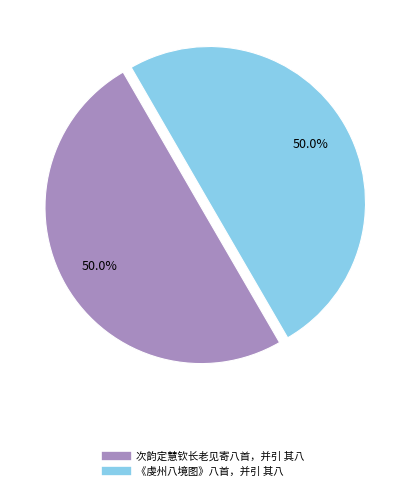

Is it true that 次韵定慧钦长老见寄八首，并引 其八 is 42% of the pie?

False